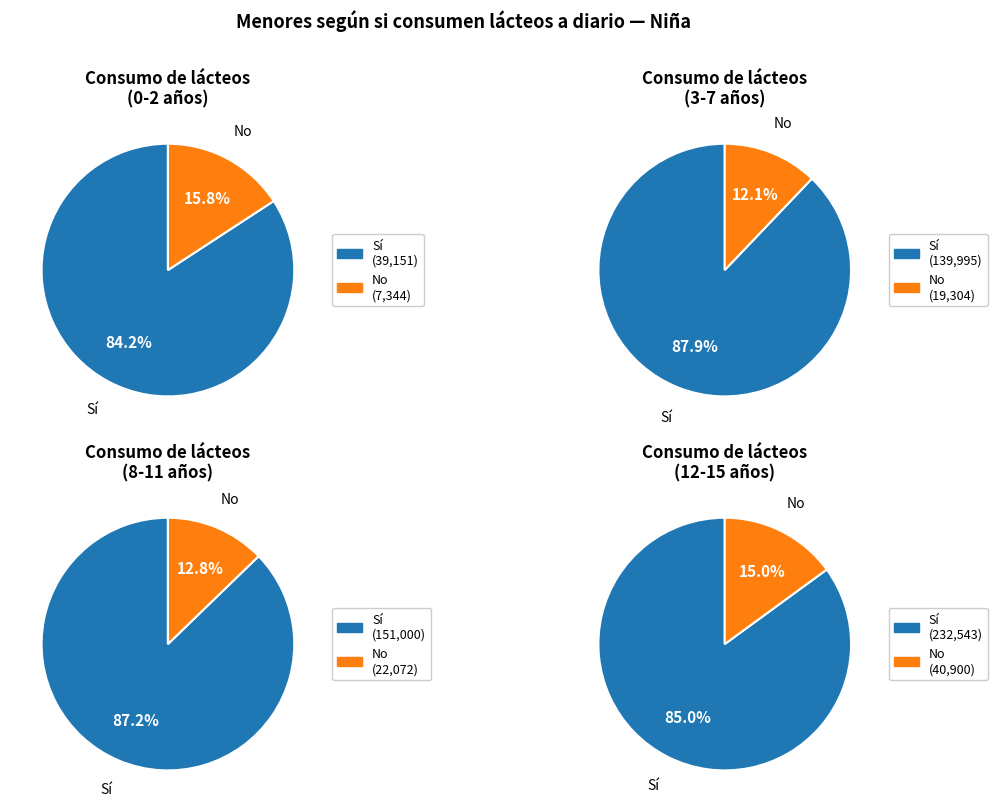

Is it true that 8-11 is 27% of the pie?

True